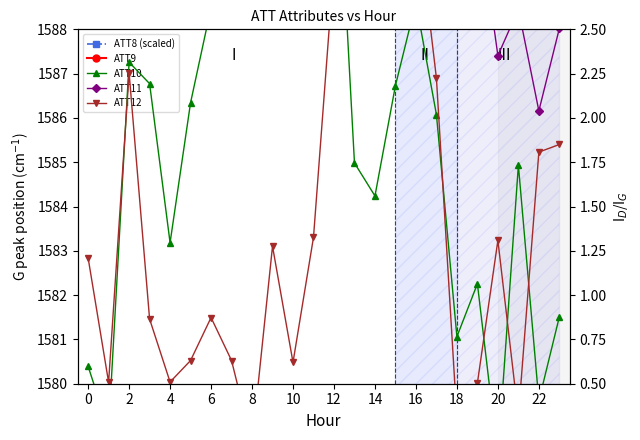

How many lines are shown in the chart?

5